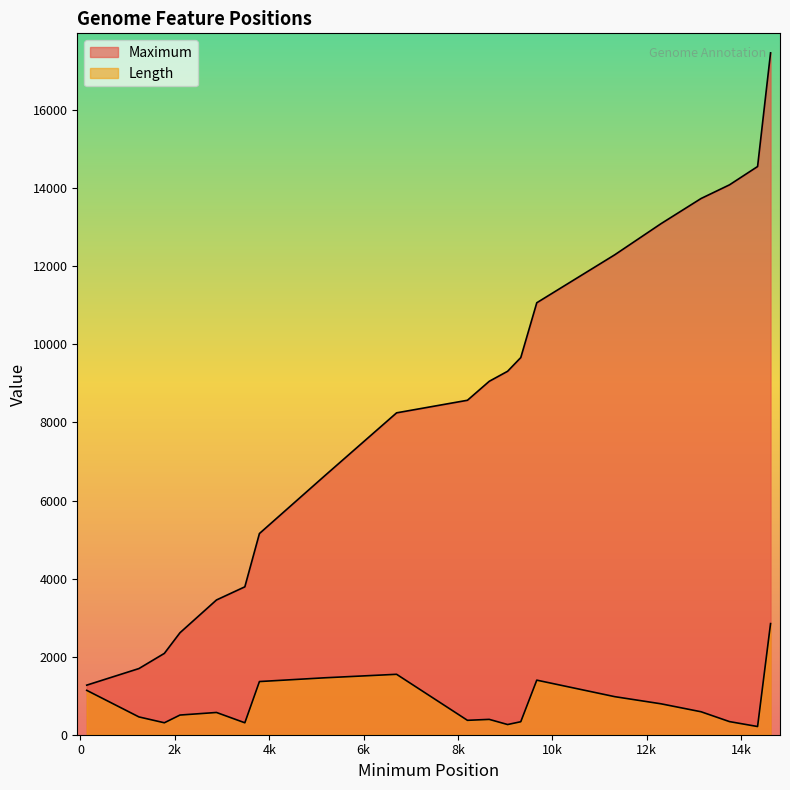

What is the total value across all series at 14347?

14766